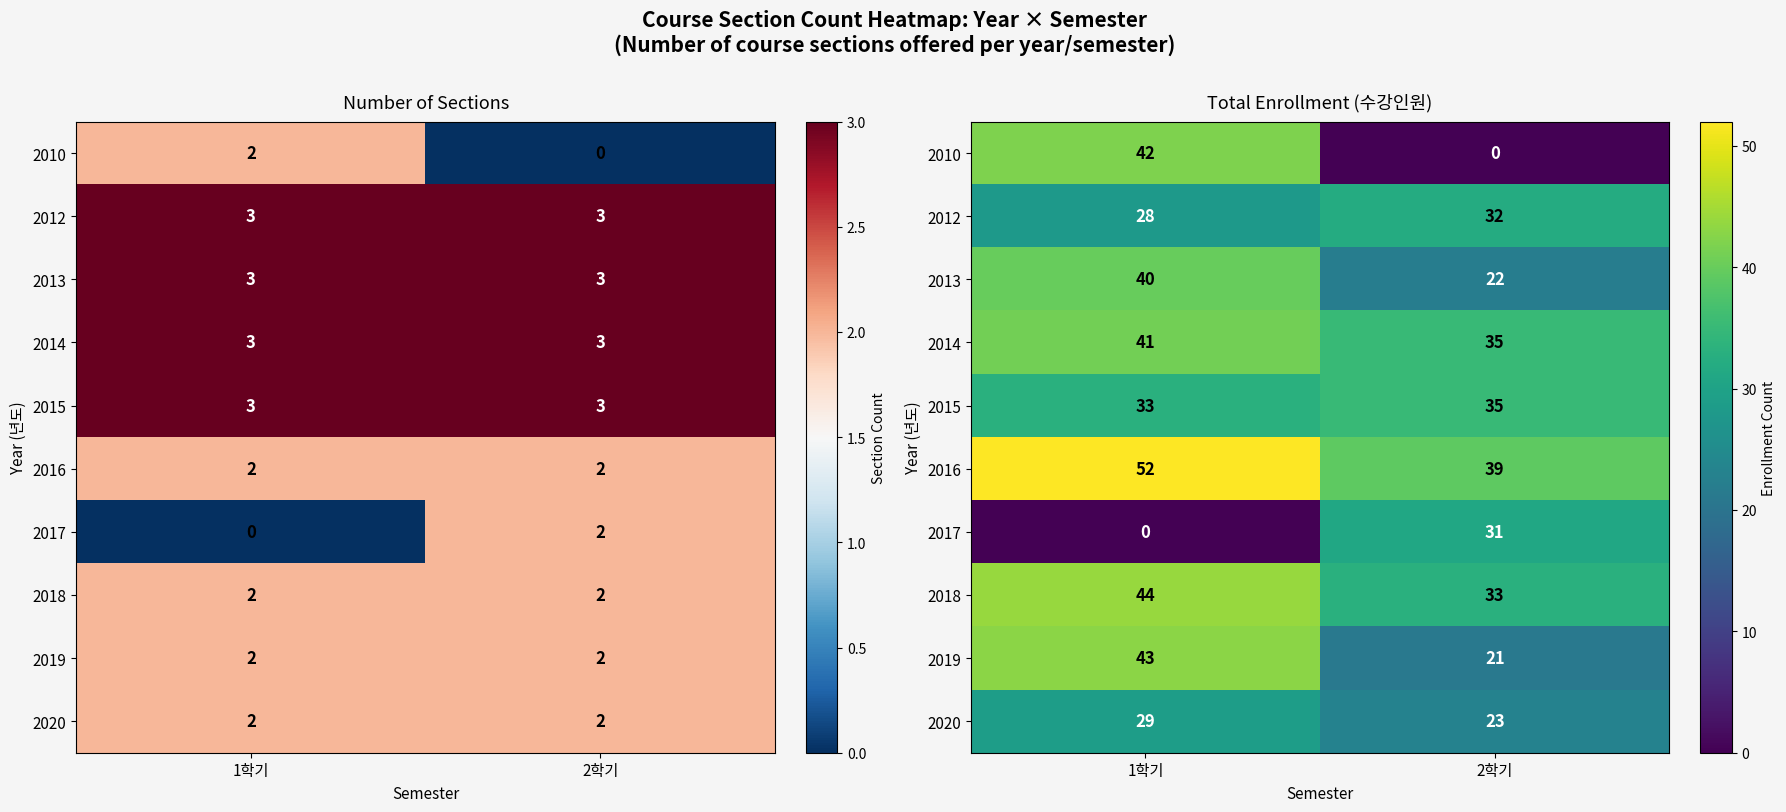

What is the average value of the 2017 series?

16